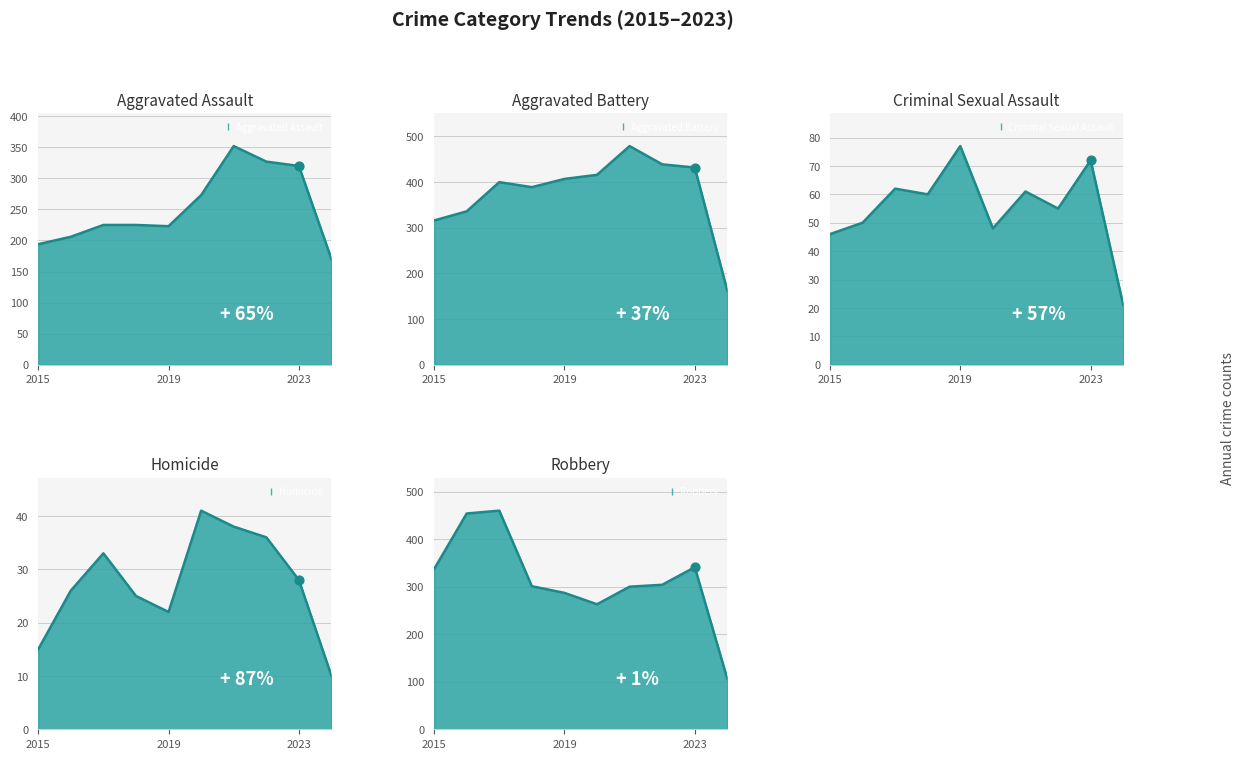

What is the total value across all series at 2016?

1072